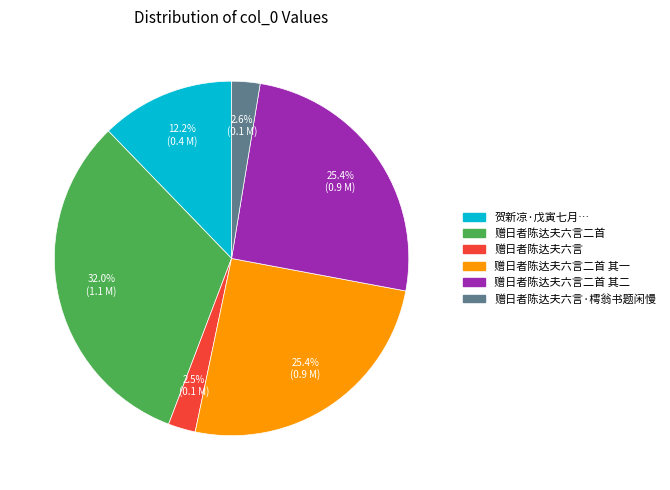

How many slices are in this pie chart?

6